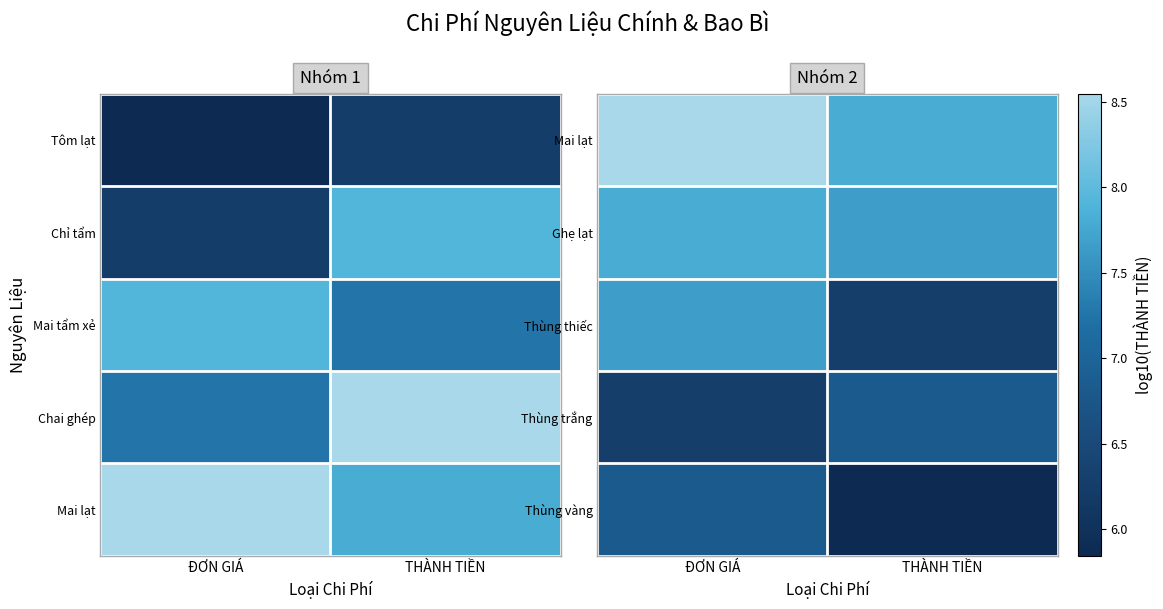

Read the Ghẹ lạt value at THÀNH TIỀN.

7.7